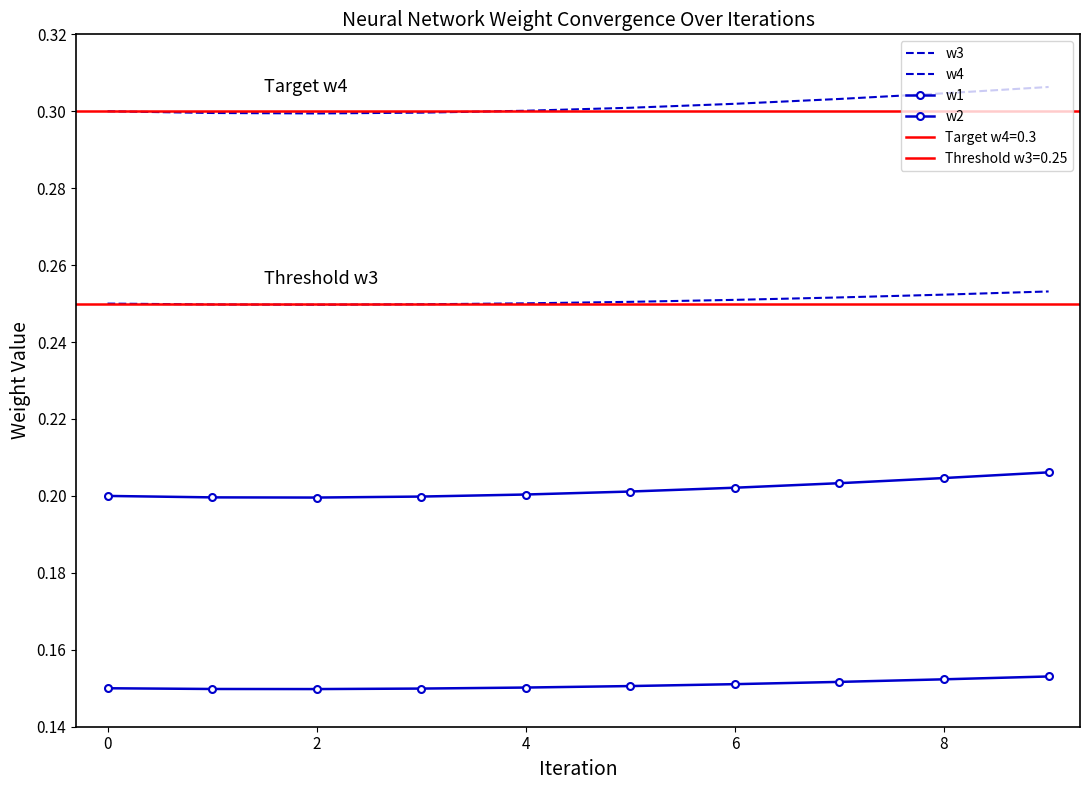

True or false: w1 and w4 cross at least once.

False